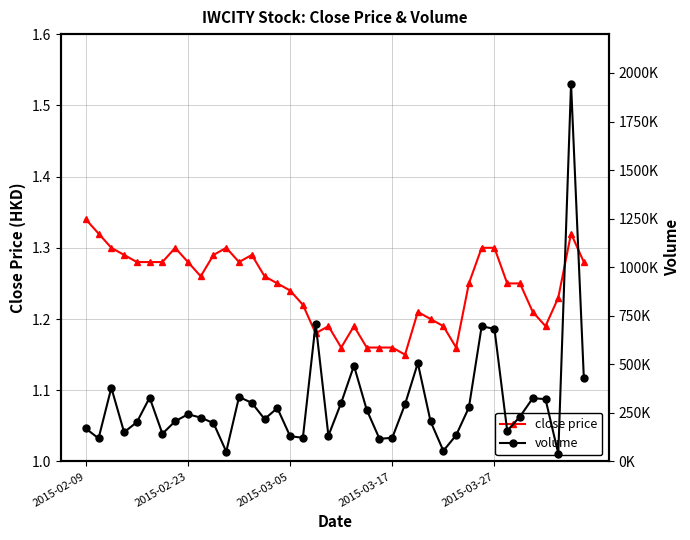

How many categories are shown in the chart?

40